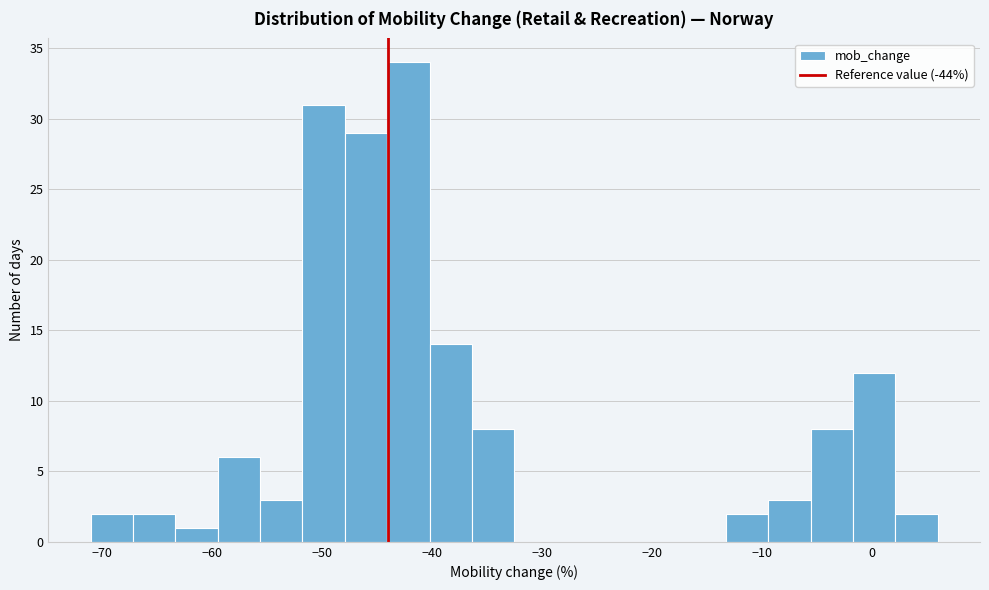

Read against the x-axis, roughly where is the centre of the tallest bar?

-42